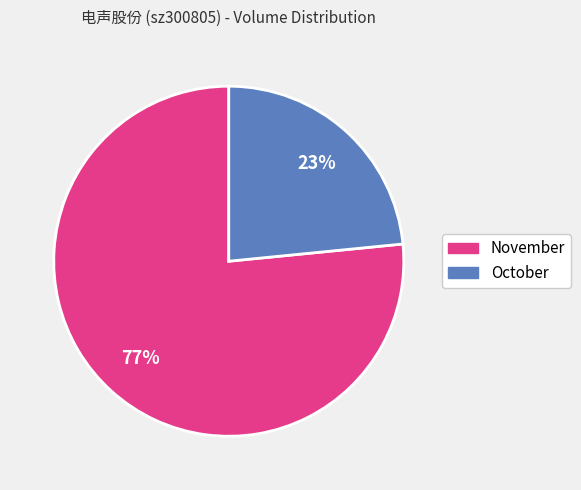

Is there a majority slice in this chart?

Yes